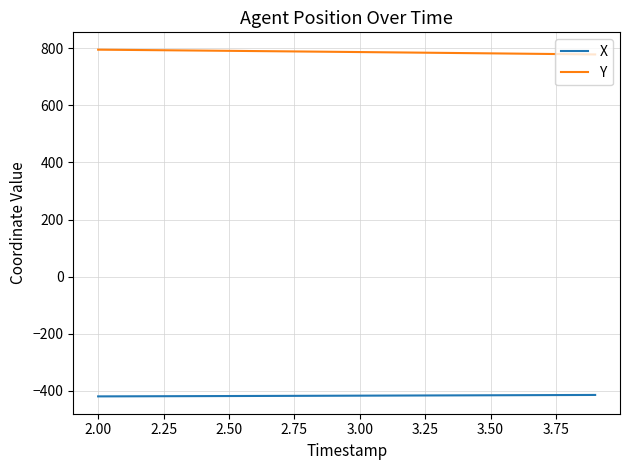

True or false: X and Y intersect in this chart.

False